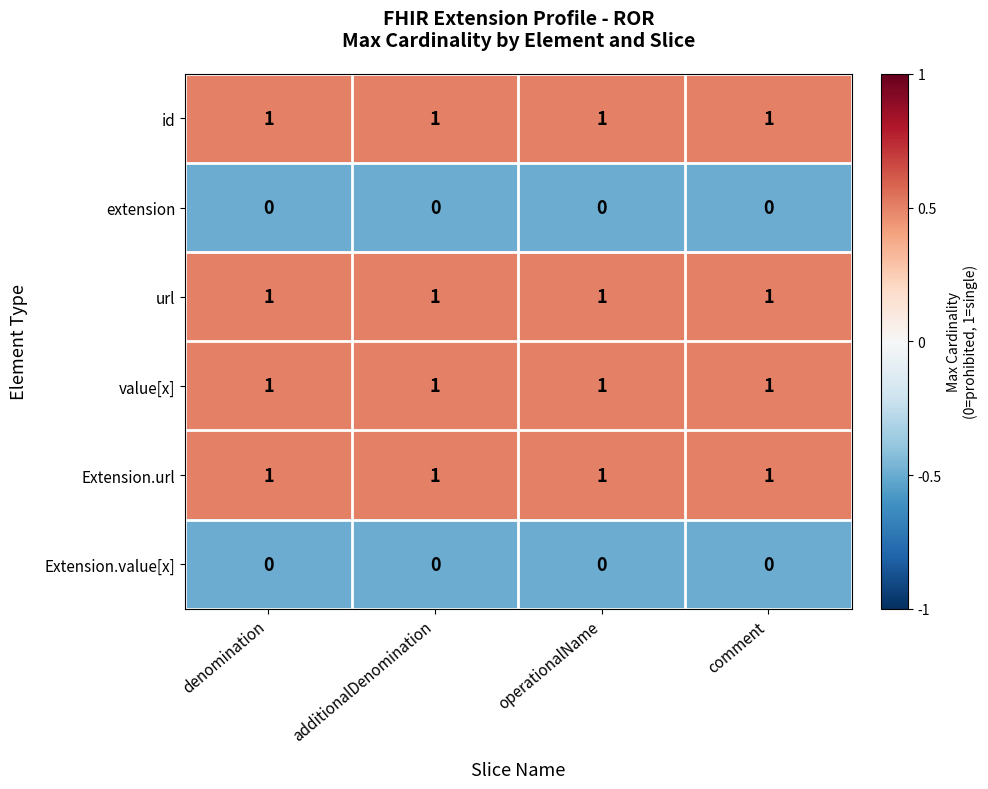

The value of Extension.url at additionalDenomination is 1. True or false?

True